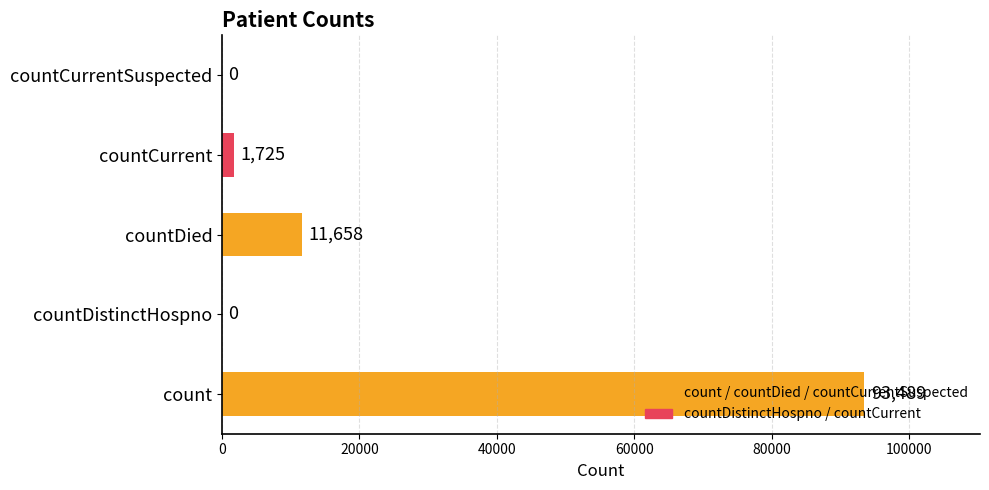

The value at countDied is 11658. True or false?

True